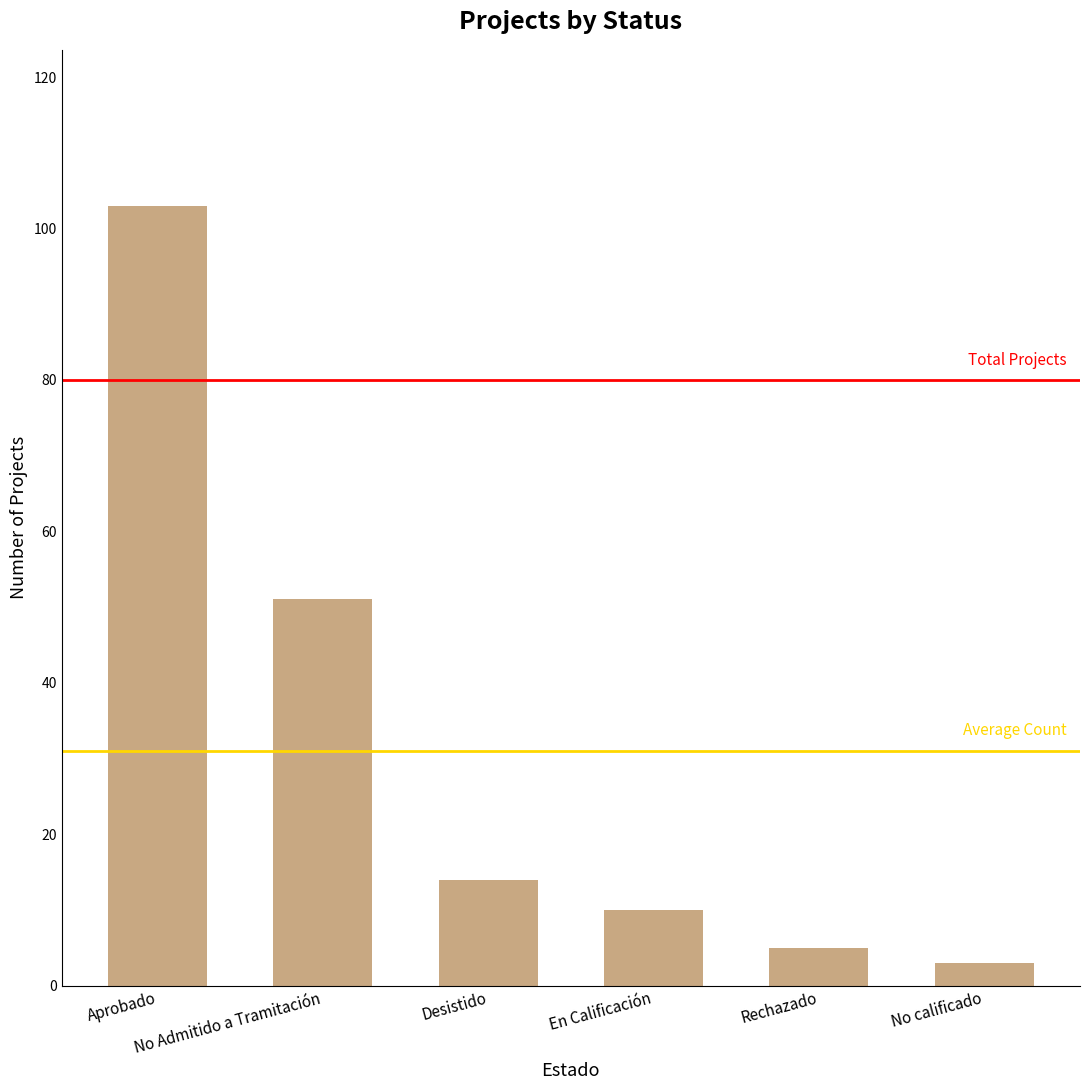

Which label corresponds to the smallest value in the chart?

No calificado